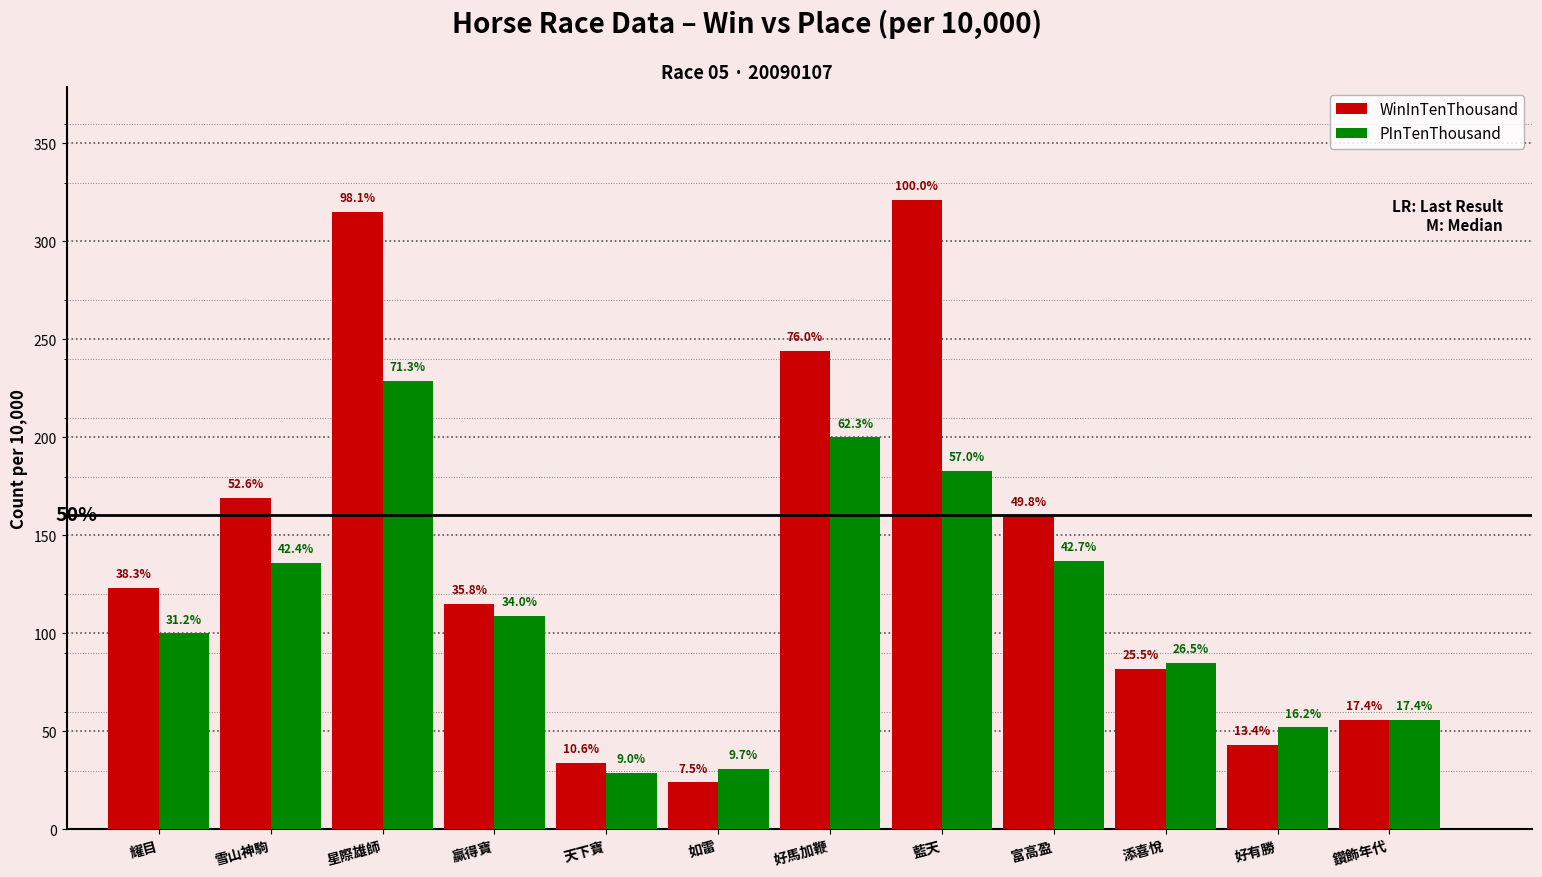

How many groups of bars are there?

12